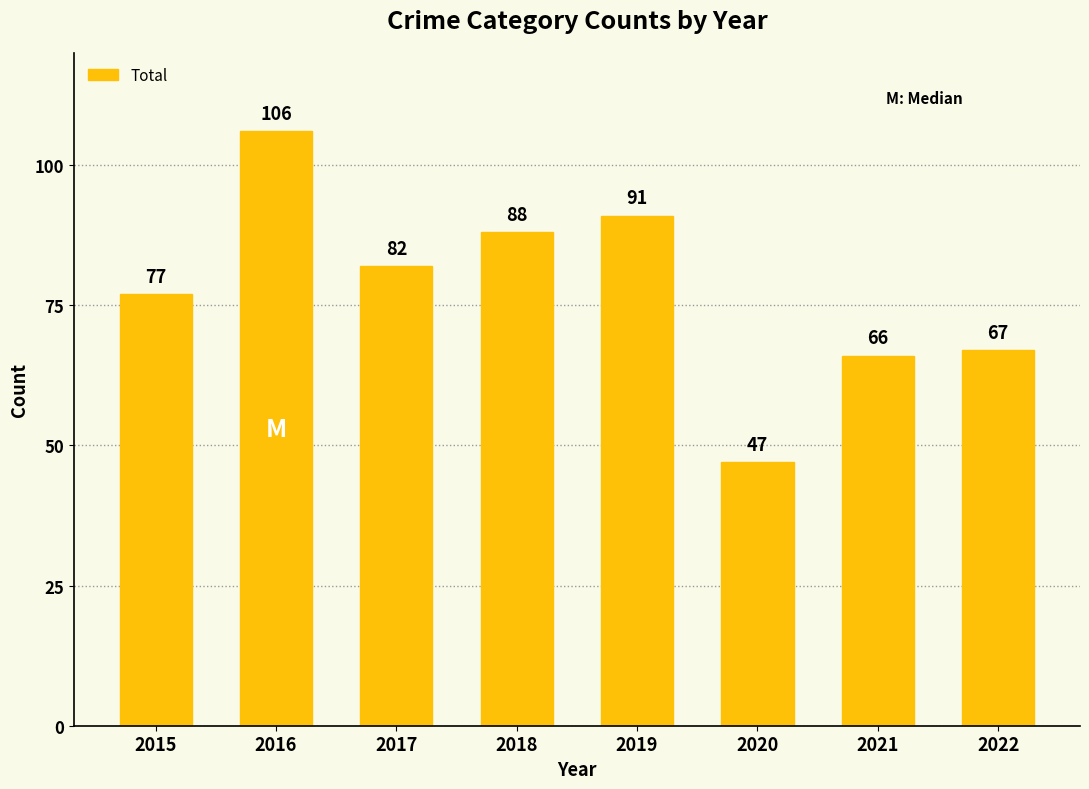

How many distinct data groups are displayed?

1